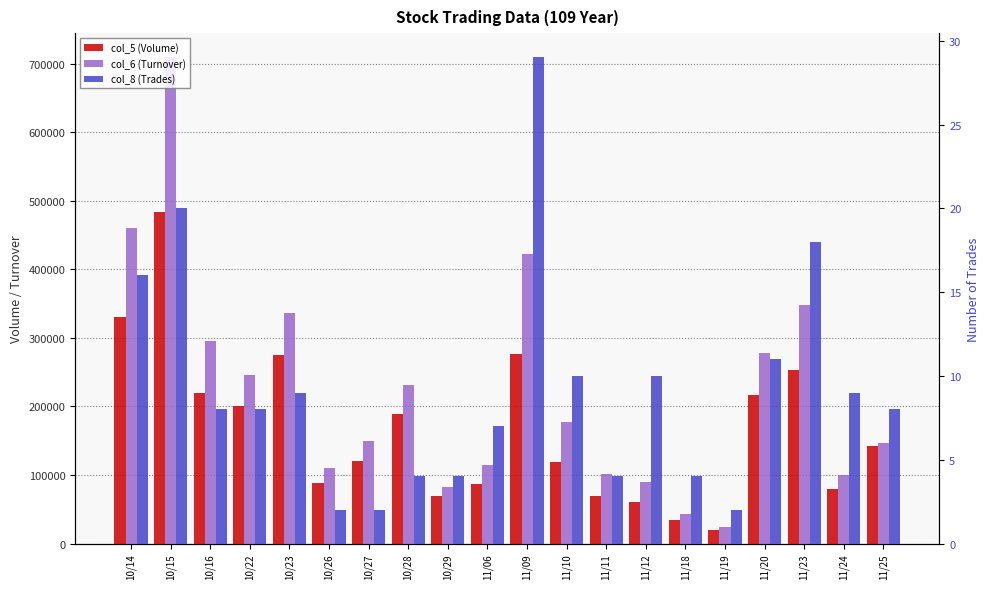

Reading left to right, what are all the values shown in this chart?

col_5 (Volume): 10/14=330000	10/15=483000	10/16=219000	10/22=201000	10/23=275000	10/26=88000	10/27=120000	10/28=189000	10/29=69000	11/06=87000	11/09=276000	11/10=119000	11/11=70000	11/12=60000	11/18=35000	11/19=20000	11/20=217000	11/23=253000	11/24=79000	11/25=142000
col_6 (Turnover): 10/14=460080	10/15=709130	10/16=295260	10/22=246160	10/23=335950	10/26=110160	10/27=150000	10/28=231230	10/29=81920	11/06=115250	11/09=422600	11/10=176780	11/11=102100	11/12=89180	11/18=42750	11/19=24400	11/20=277740	11/23=347360	11/24=100290	11/25=146840
col_8 (Trades): 10/14=16	10/15=20	10/16=8	10/22=8	10/23=9	10/26=2	10/27=2	10/28=4	10/29=4	11/06=7	11/09=29	11/10=10	11/11=4	11/12=10	11/18=4	11/19=2	11/20=11	11/23=18	11/24=9	11/25=8